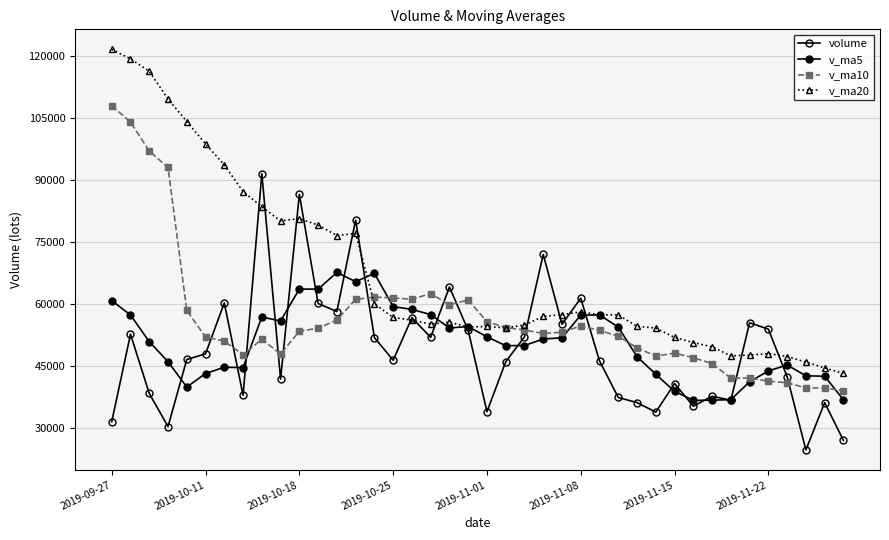

What is the minimum value for v_ma20?

43143.8